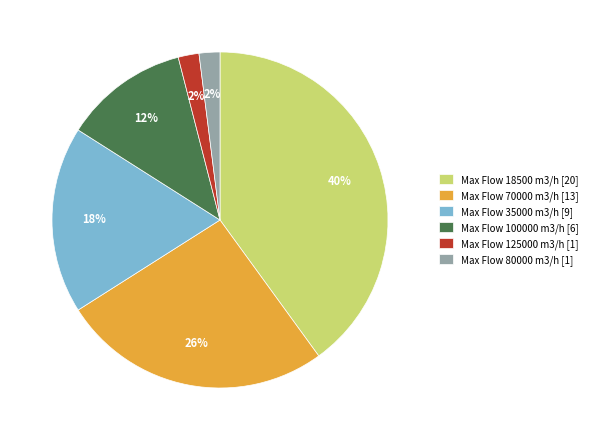

Do Max Flow 100000 m3/h [6] and Max Flow 18500 m3/h [20] together represent more than half of the pie?

Yes